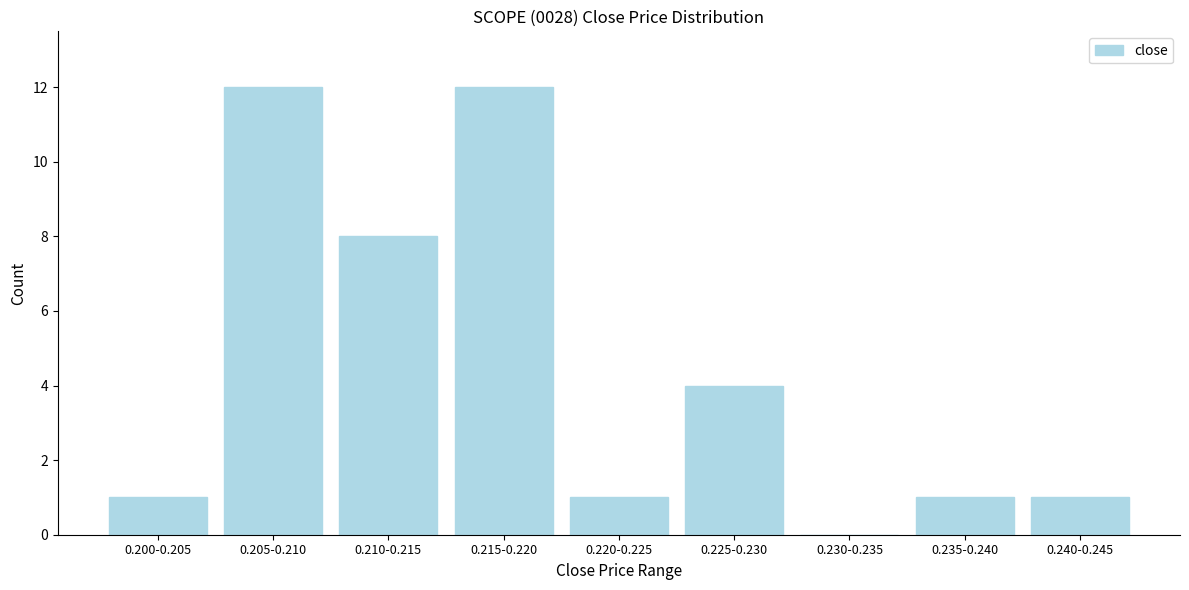

Reading left to right, what are all the values shown in this chart?

0.200-0.205=1	0.205-0.210=12	0.210-0.215=8	0.215-0.220=12	0.220-0.225=1	0.225-0.230=4	0.230-0.235=0	0.235-0.240=1	0.240-0.245=1